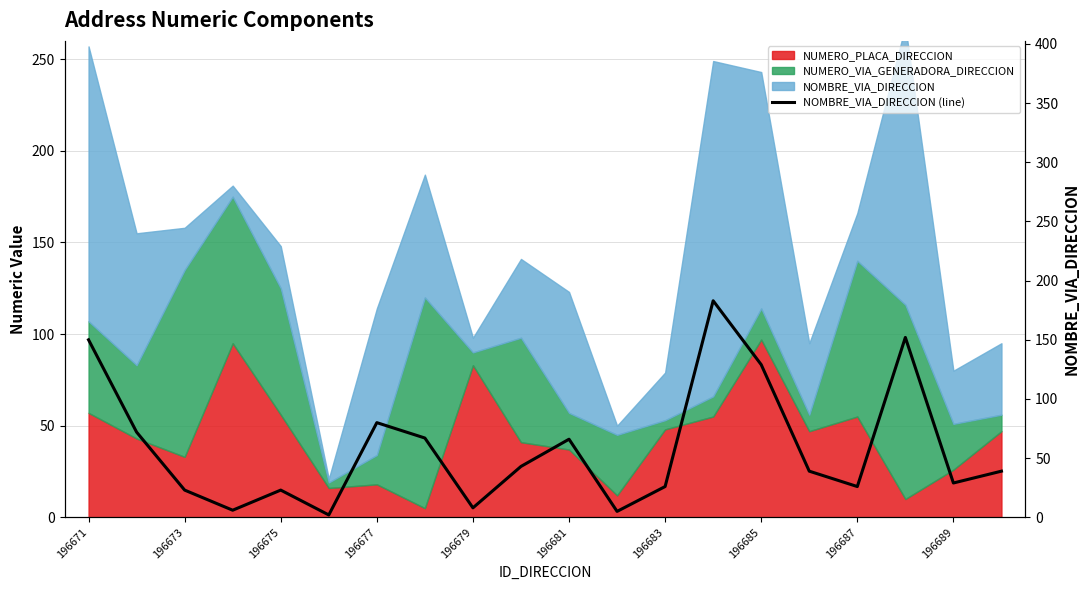

What position from the left is 196687?

17